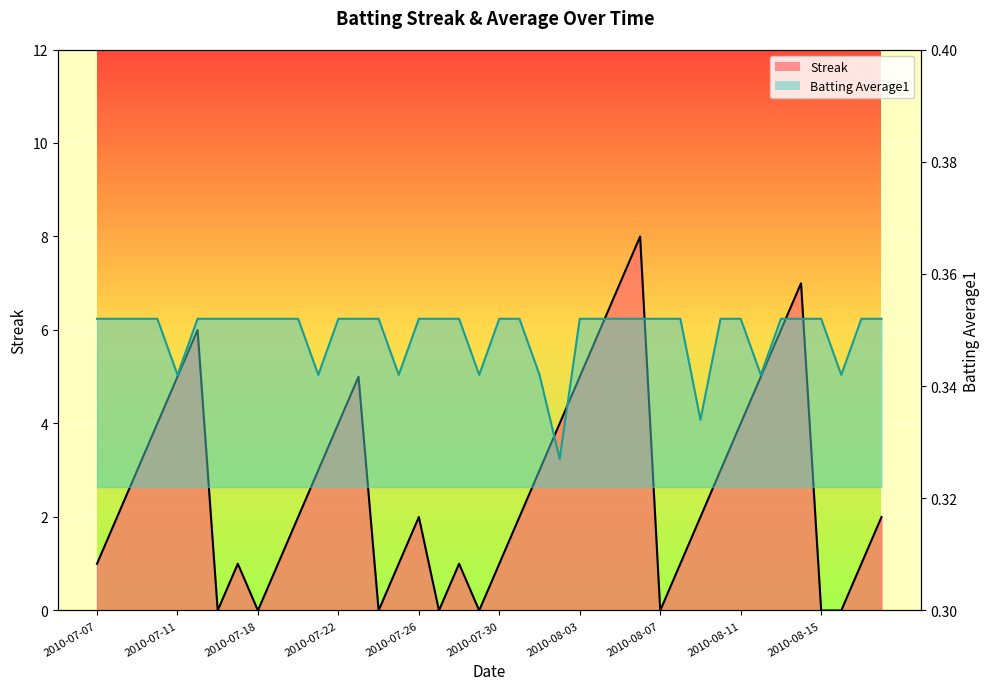

What are all the series names shown in the legend?

Streak, Batting Average1